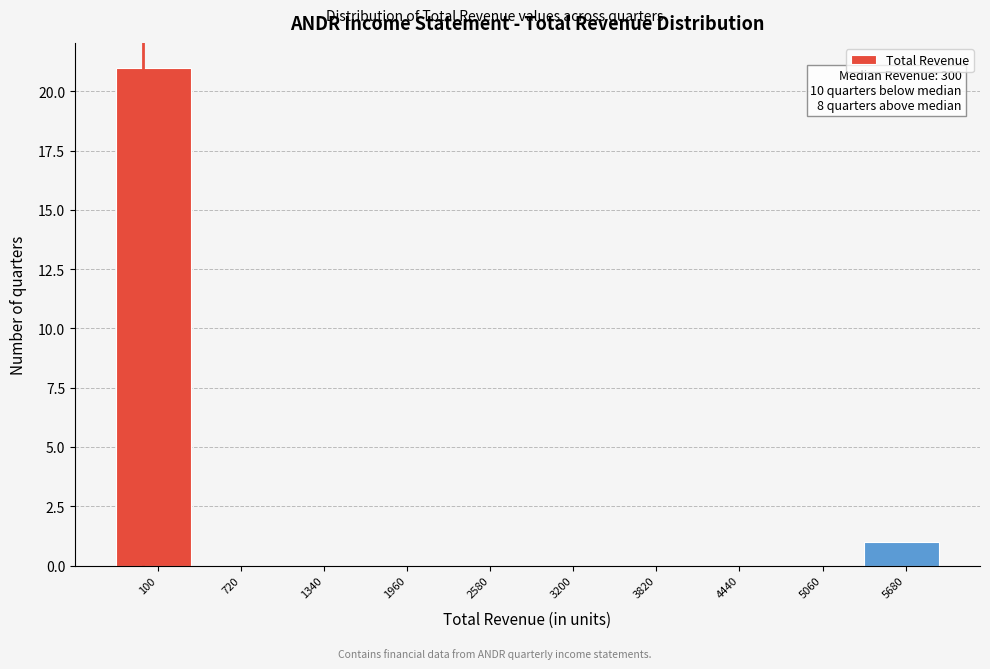

Reading left to right, what are all the values shown in this chart?

100=21	720=0	1340=0	1960=0	2580=0	3200=0	3820=0	4440=0	5060=0	5680=1